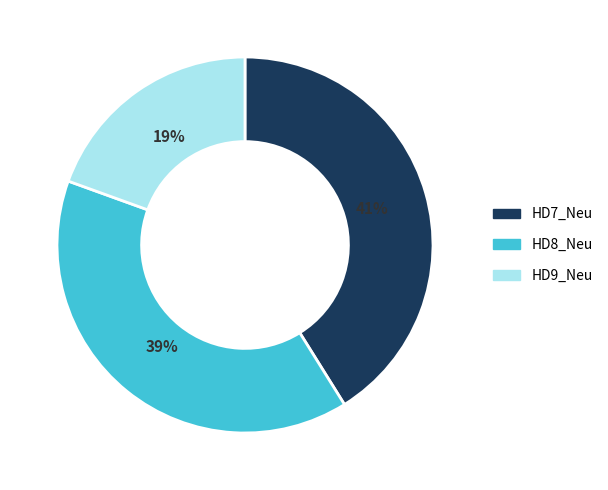

Is the sum of HD7_Neu and HD9_Neu greater than half?

Yes